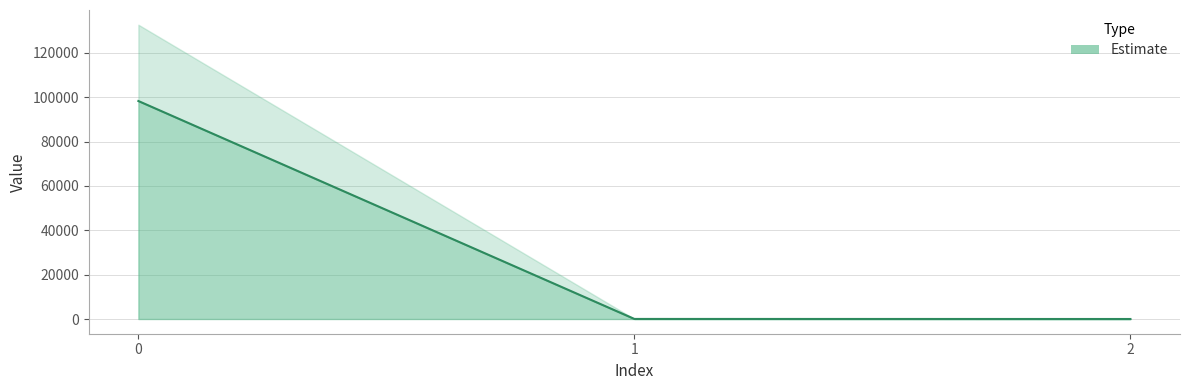

What is the difference between the maximum and minimum values?

98324.7